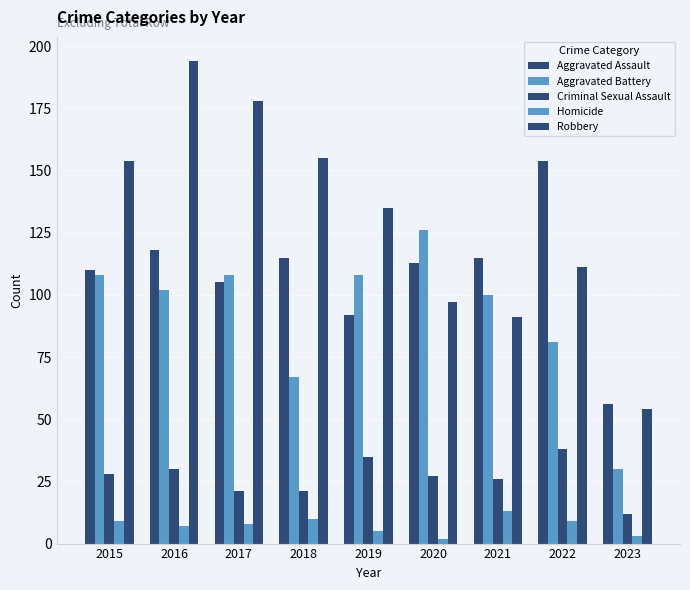

What is the sum of the Aggravated Battery values at 2023 and 2017?

138